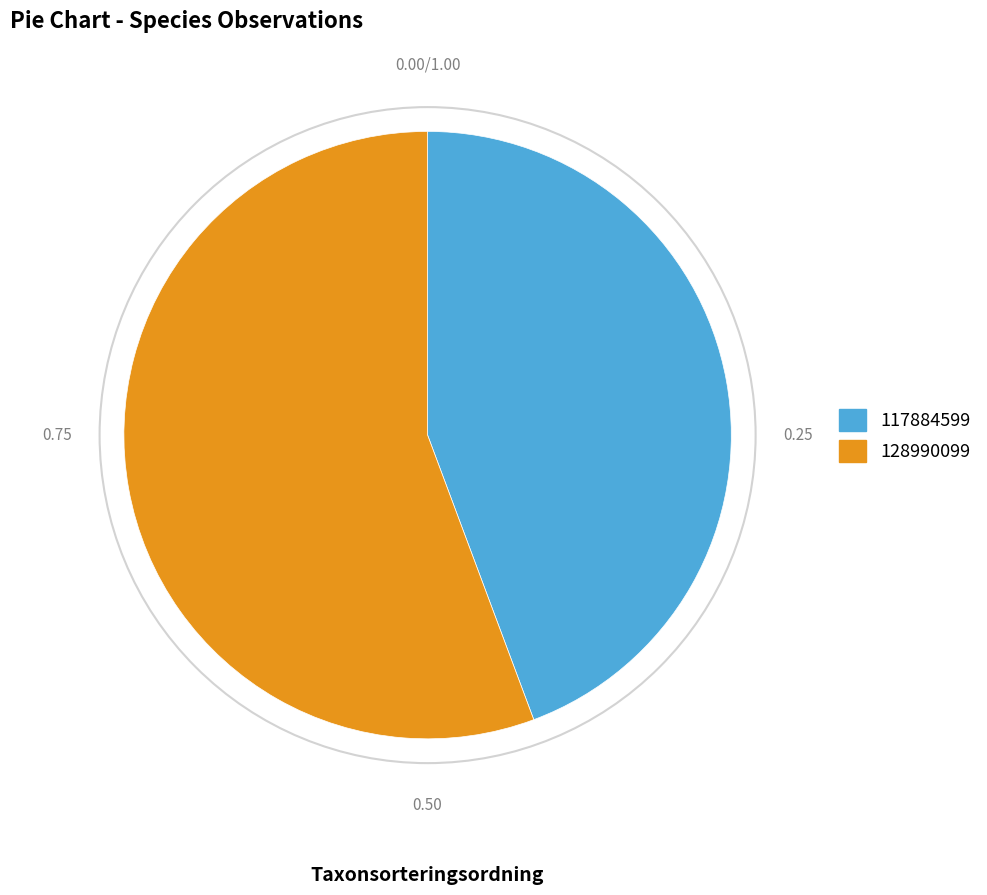

Rank the categories by value from lowest to highest.

117884599, 128990099